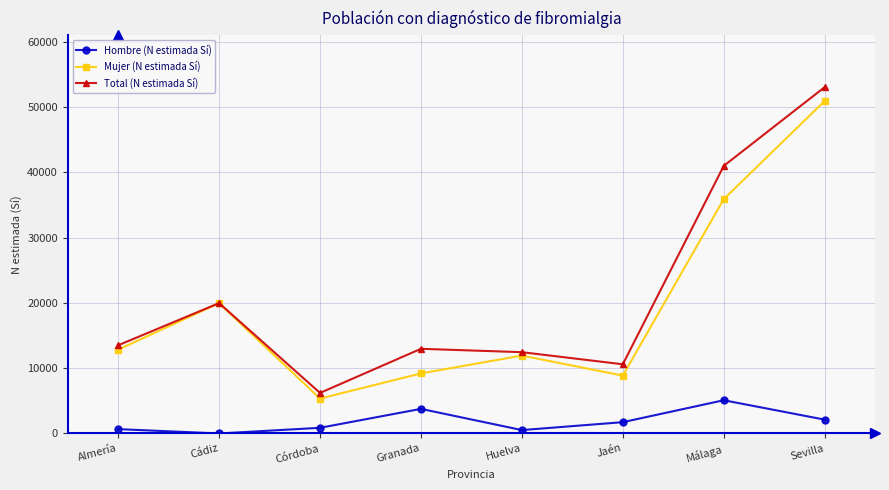

How many lines are shown in the chart?

3